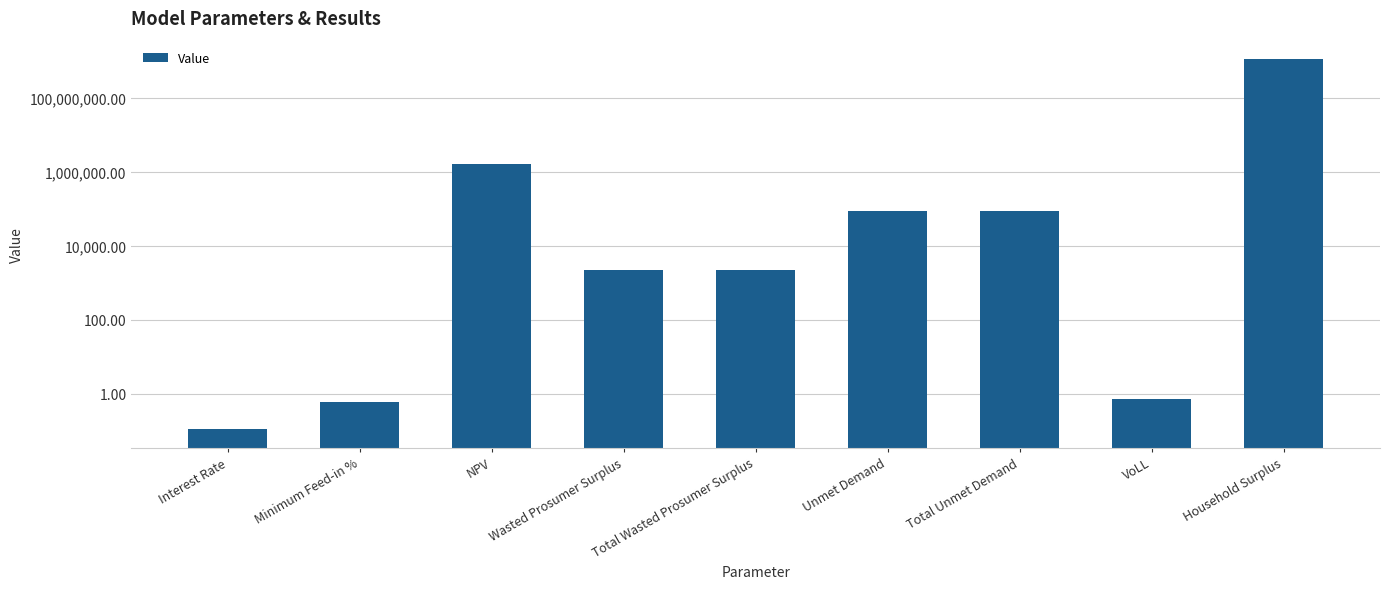

How many series are shown in this chart?

1